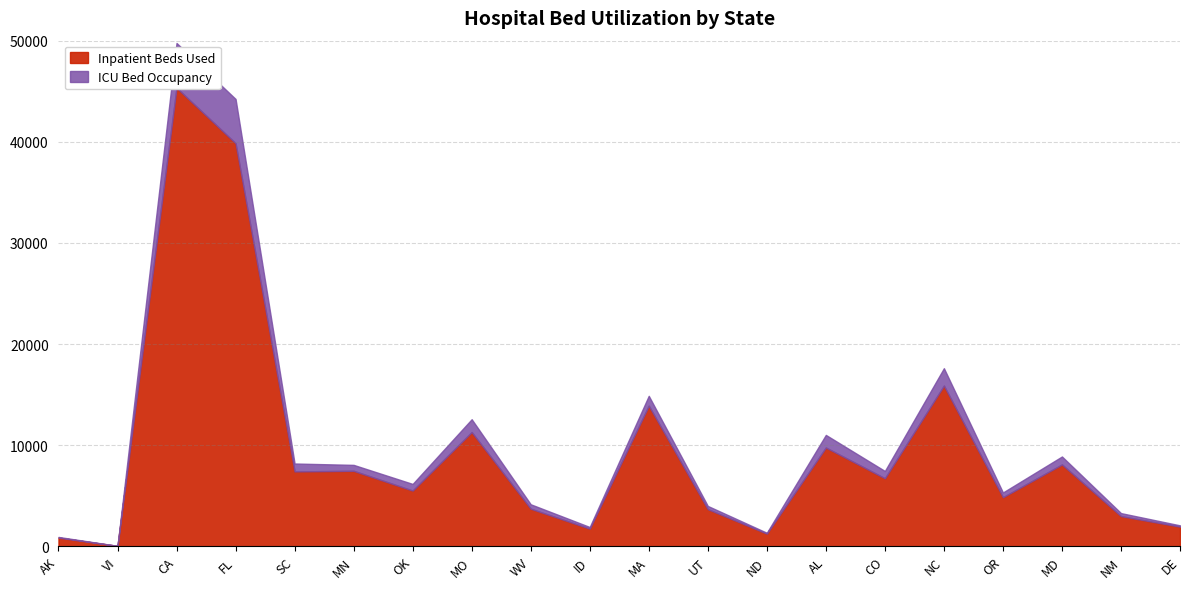

The ICU Bed Occupancy series shows 49772 at CA. True or false?

True